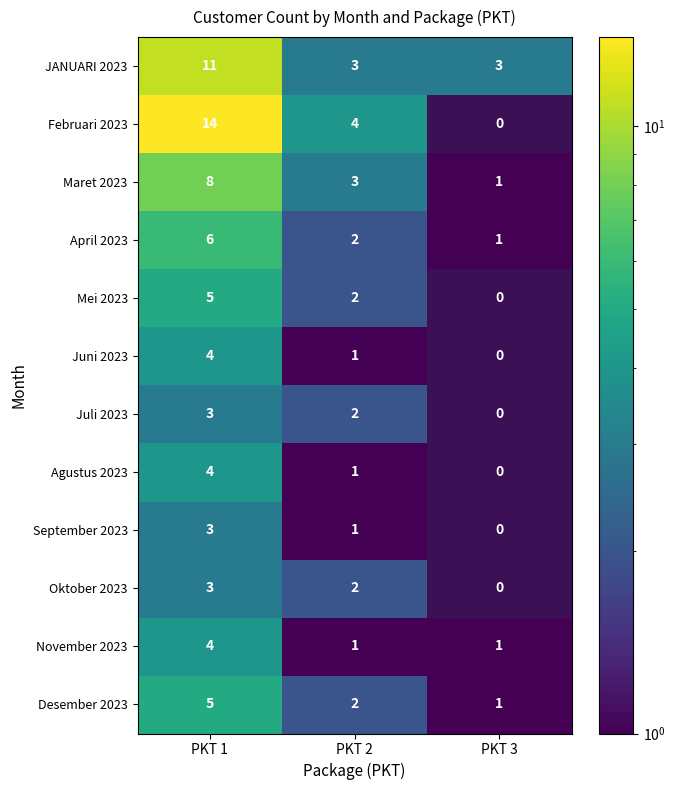

The value of Maret 2023 at PKT 3 is 1.4. True or false?

False